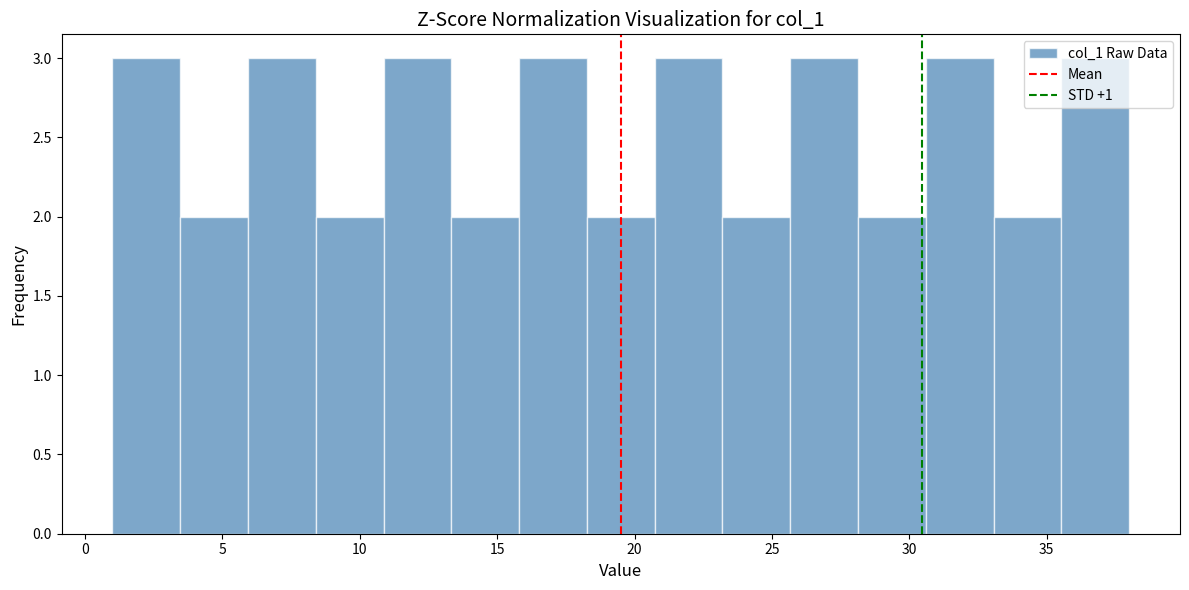

Reading left to right, list every bar in this chart as the range it spans on the x-axis followed by its height. Neither the bar edges nor the heights are printed on the chart, so give them approximately, as read against the axes.

1.0 to 3.5: 3
3.5 to 6.0: 2
6.0 to 8.5: 3
8.5 to 11.0: 2
11.0 to 13.5: 3
13.5 to 16.0: 2
16.0 to 18.5: 3
18.5 to 20.5: 2
20.5 to 23.0: 3
23.0 to 25.5: 2
25.5 to 28.0: 3
28.0 to 30.5: 2
30.5 to 33.0: 3
33.0 to 35.5: 2
35.5 to 38.0: 3